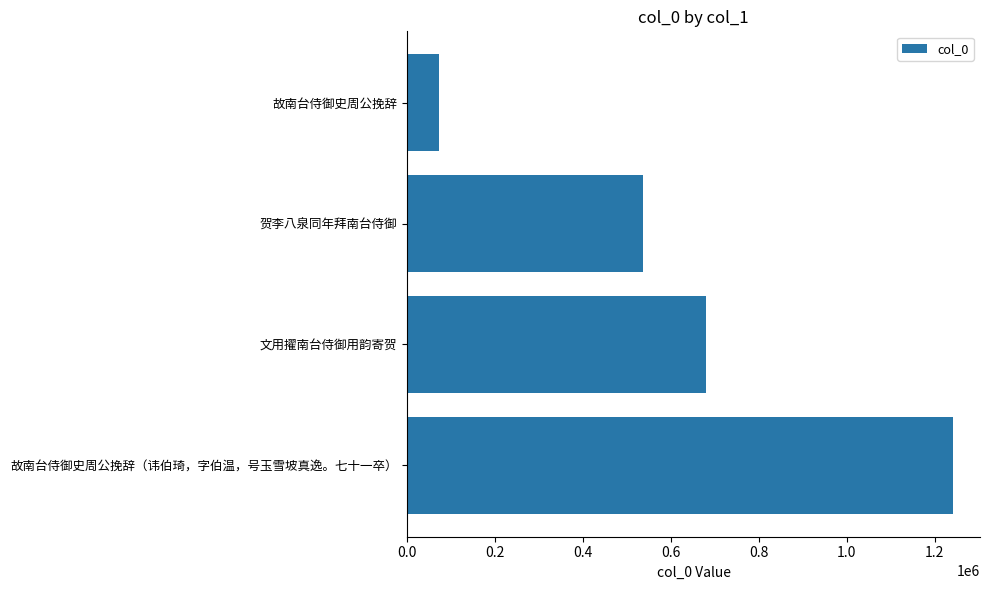

What is the average value?

631834